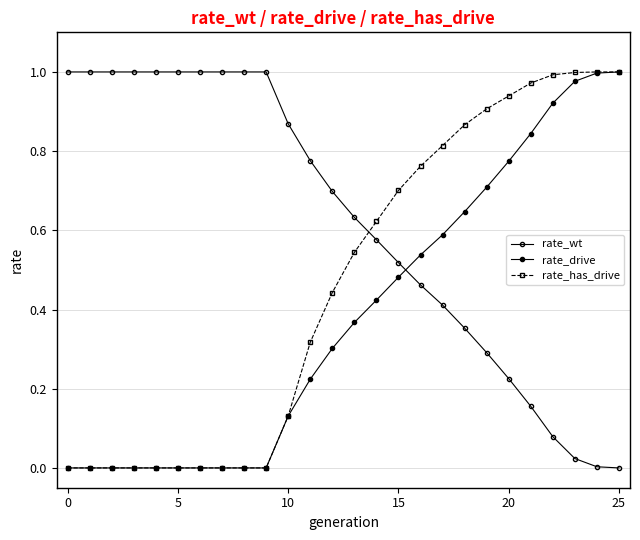

How many distinct data groups are displayed?

3